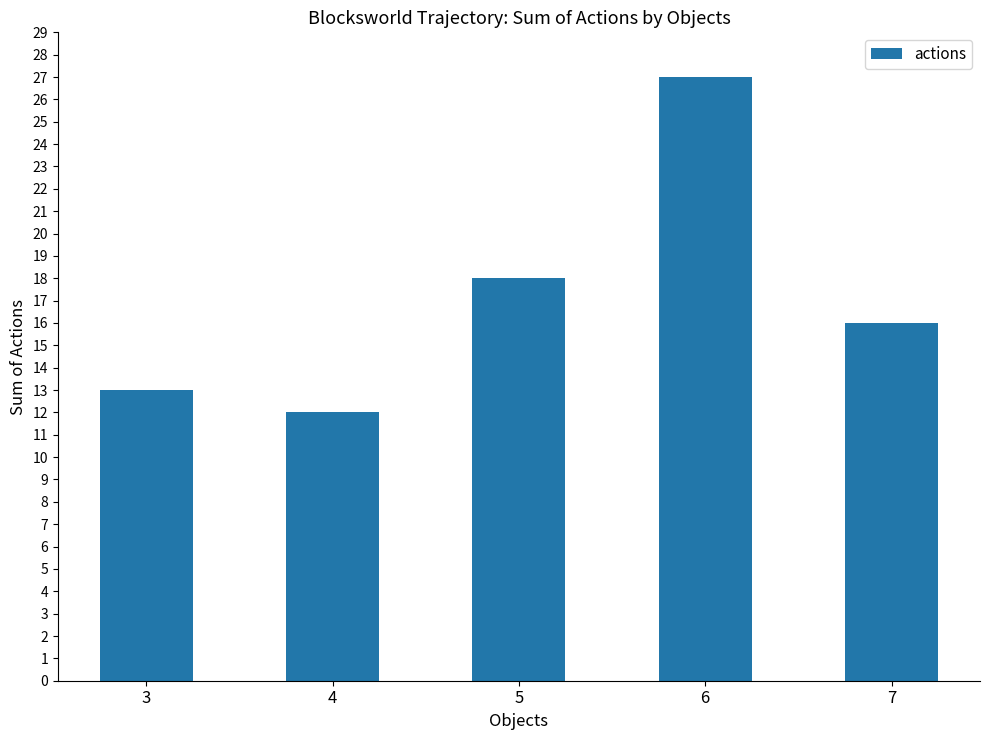

List the labels in order of value, smallest first.

4, 3, 7, 5, 6